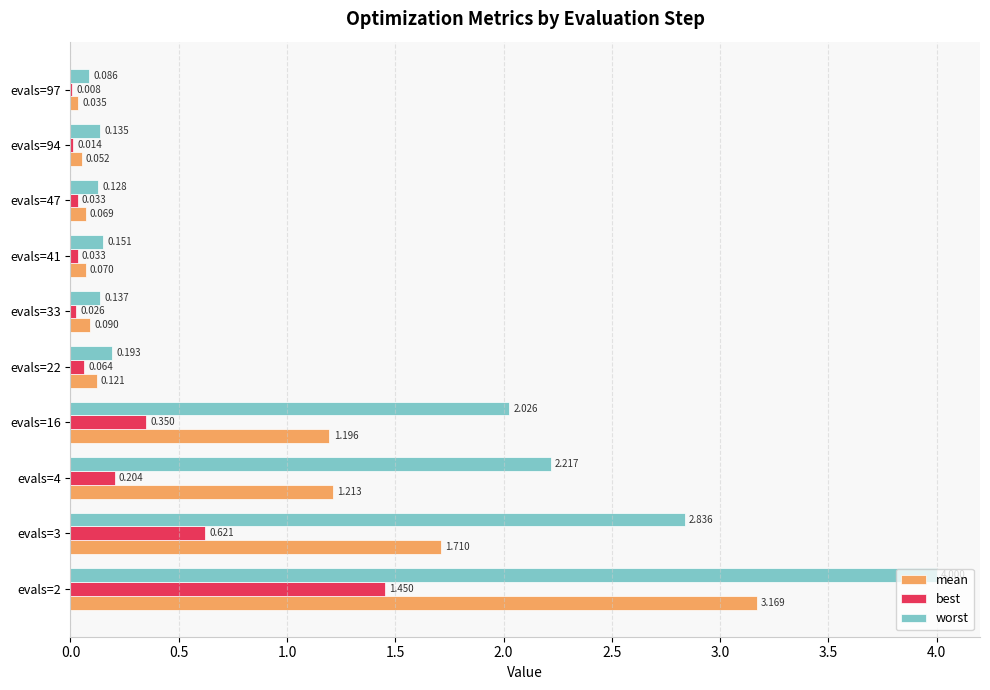

Which series changed the most between evals=3 and evals=33?

worst